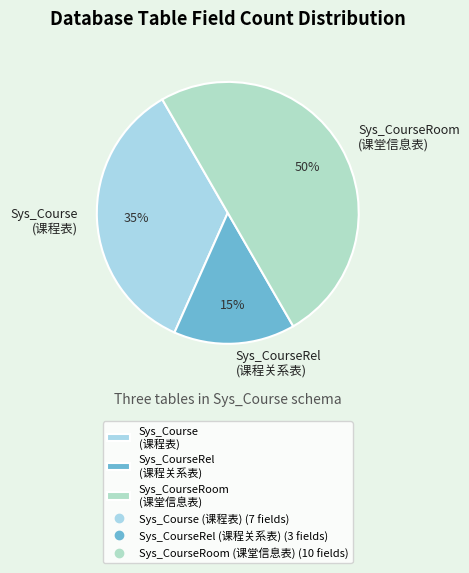

Is it true that Sys_Course (课程表) is 21% of the pie?

False